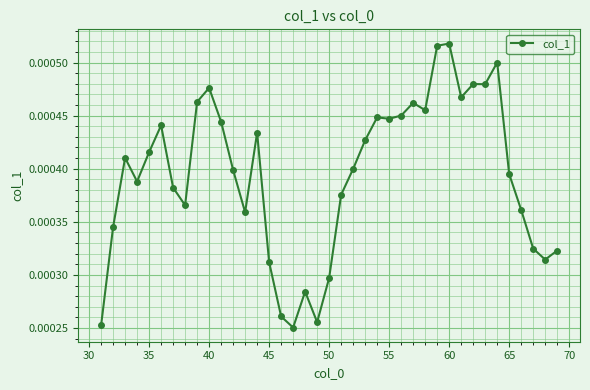

Does the chart display data point markers on the line(s)?

Yes